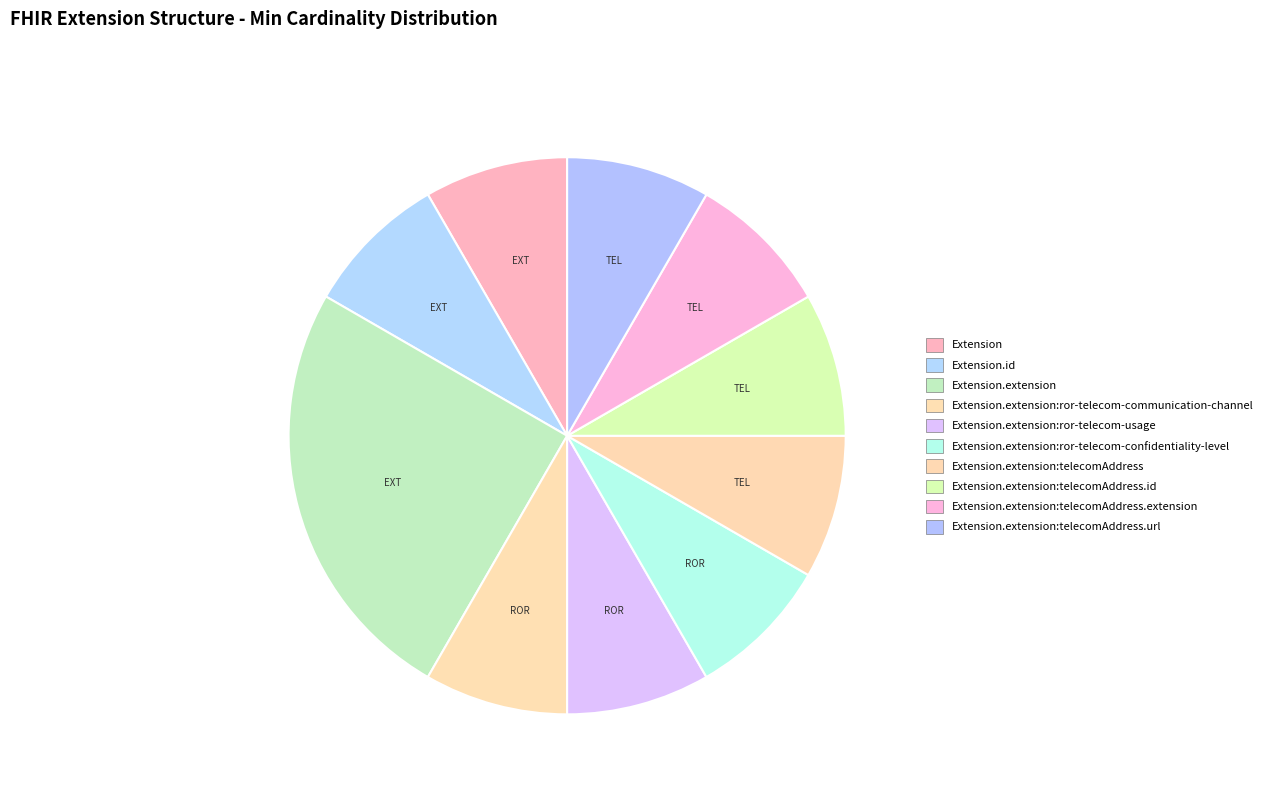

Is there a majority slice in this chart?

No